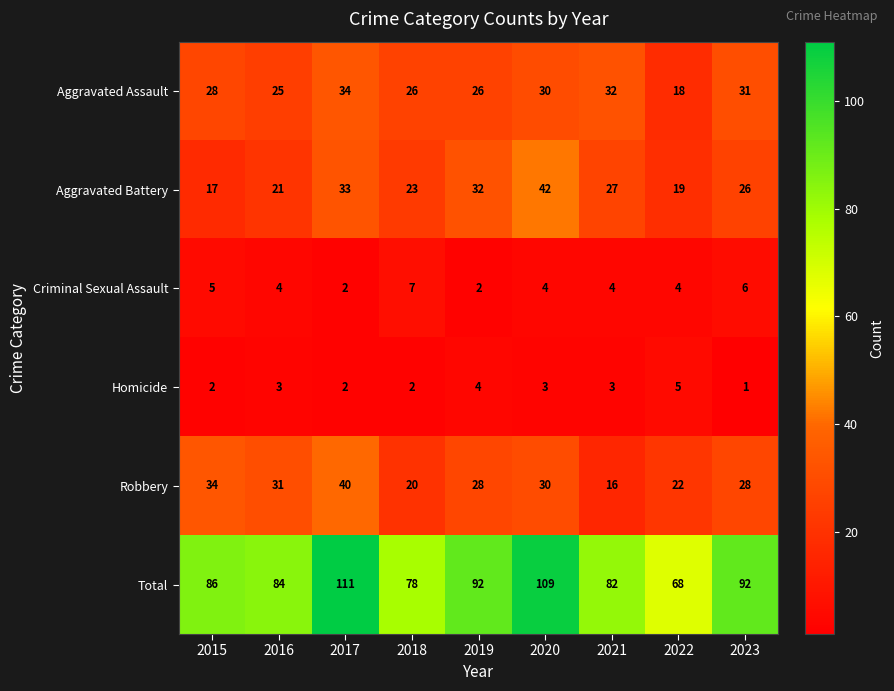

At which label does Criminal Sexual Assault first exceed 4?

2015